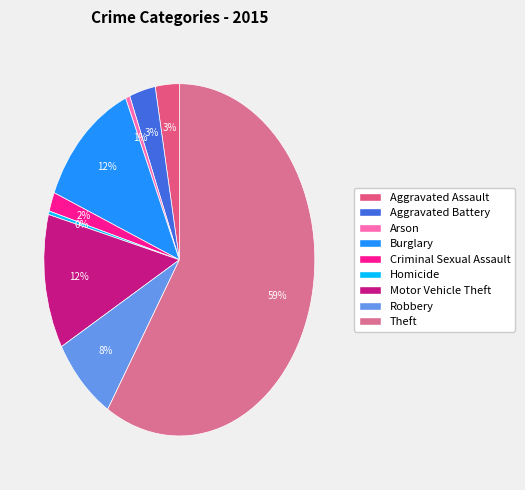

Which category has the biggest portion of the pie?

Theft